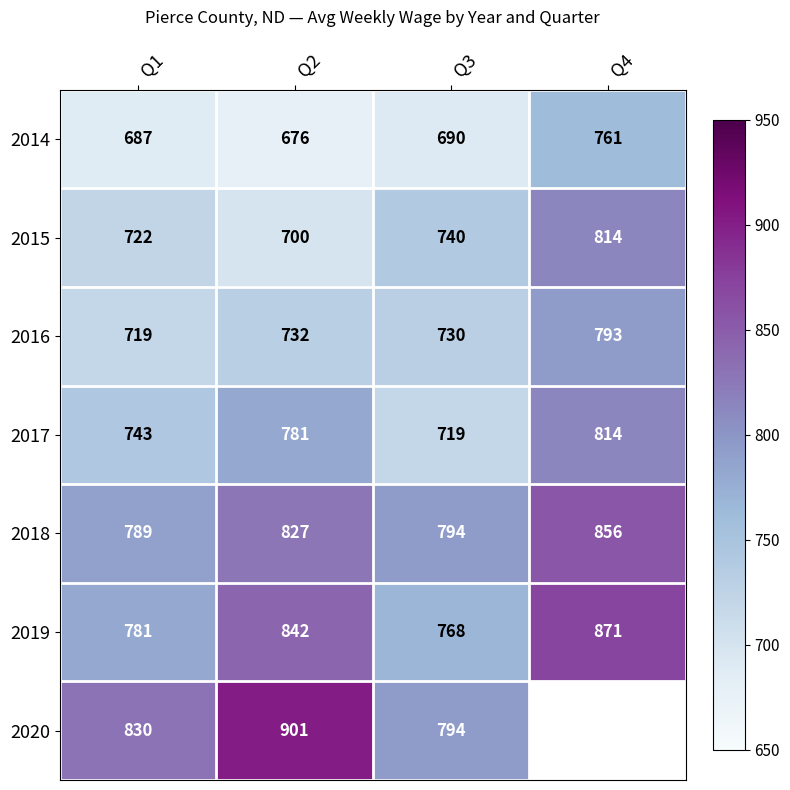

How many data points in 2018 are less than 827?

2